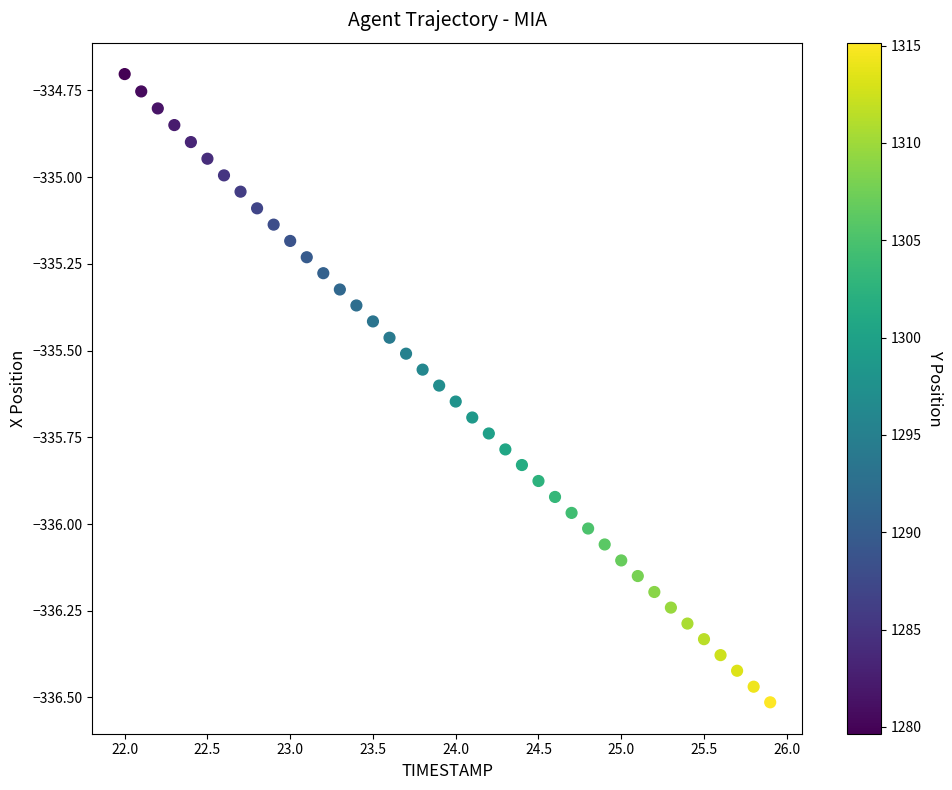

What is the range of Y values (max minus min)?

1.8